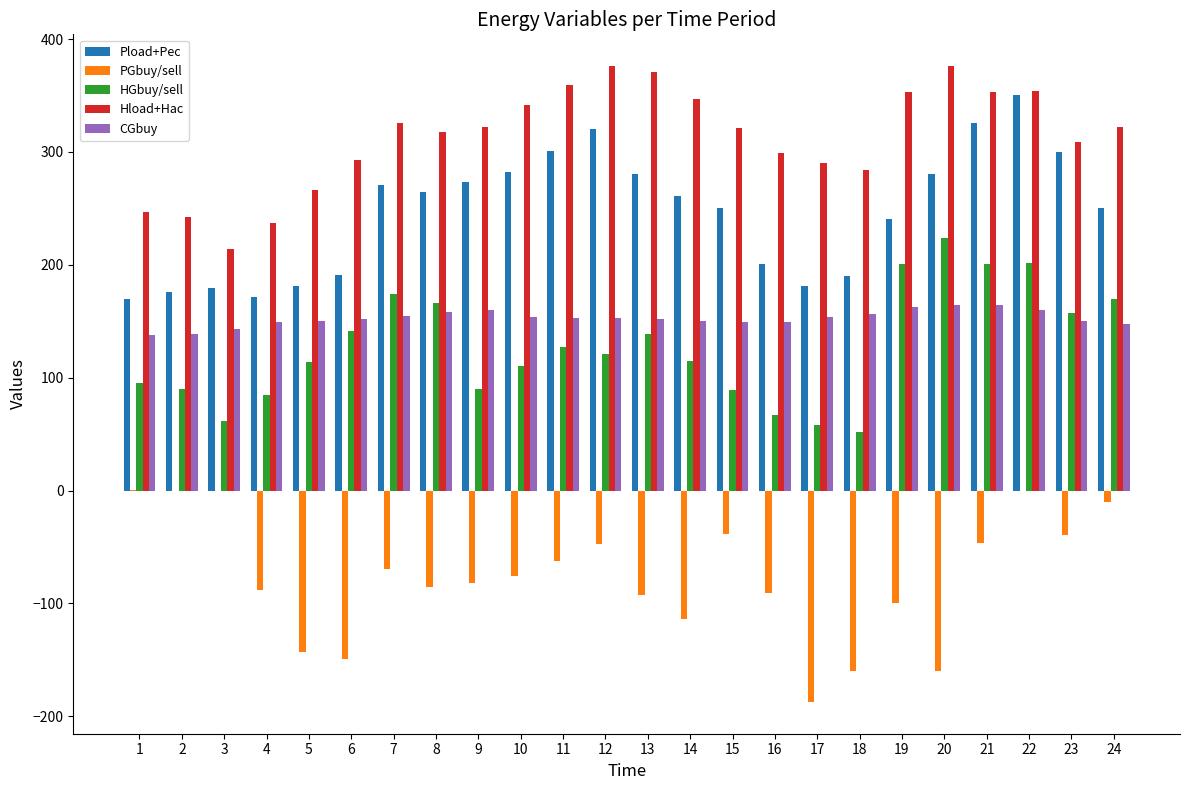

Which series has the largest total across all categories?

Hload+Hac